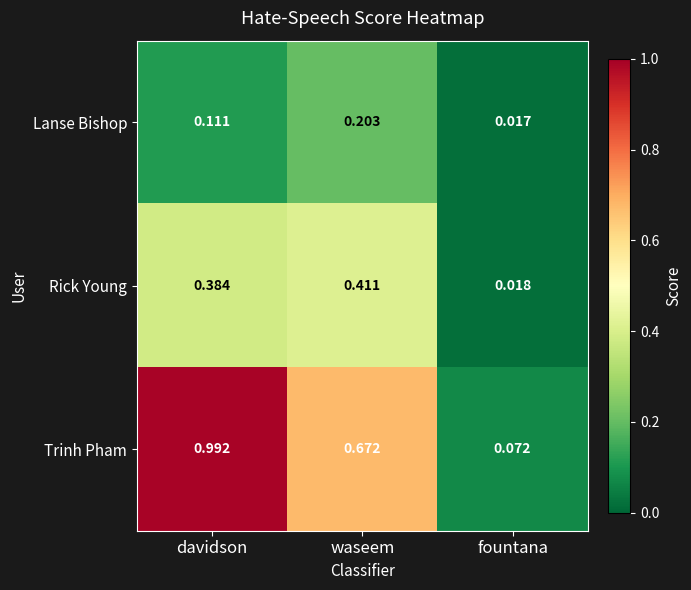

Rank the series by their maximum value, from highest to lowest.

Trinh Pham, Rick Young, Lanse Bishop